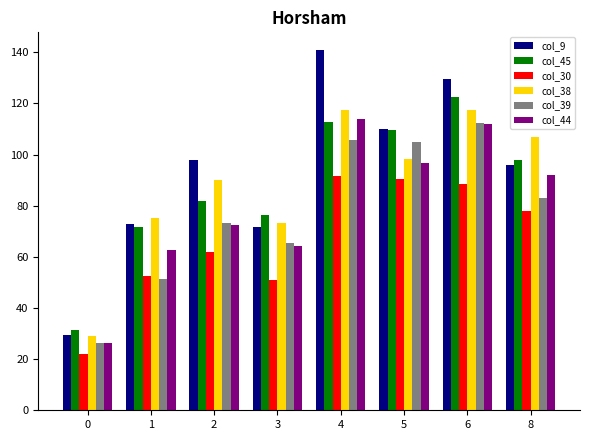

List the labels in order of col_45 value, largest first.

6, 4, 5, 8, 2, 3, 1, 0